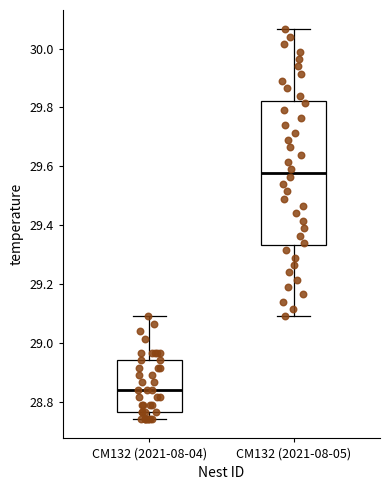

Which box has the lowest median line?

CM132 (2021-08-04)